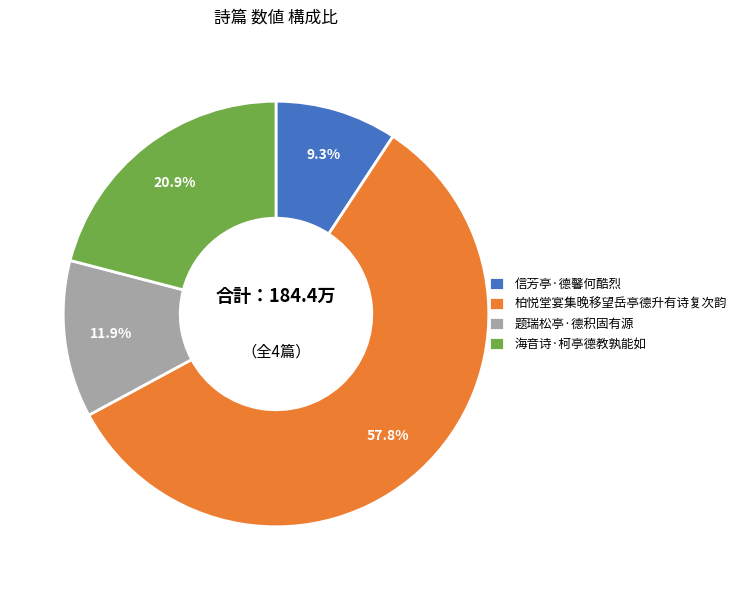

Between 柏悦堂宴集晚移望岳亭德升有诗复次韵 and 题瑞松亭·德积固有源, which is larger?

柏悦堂宴集晚移望岳亭德升有诗复次韵